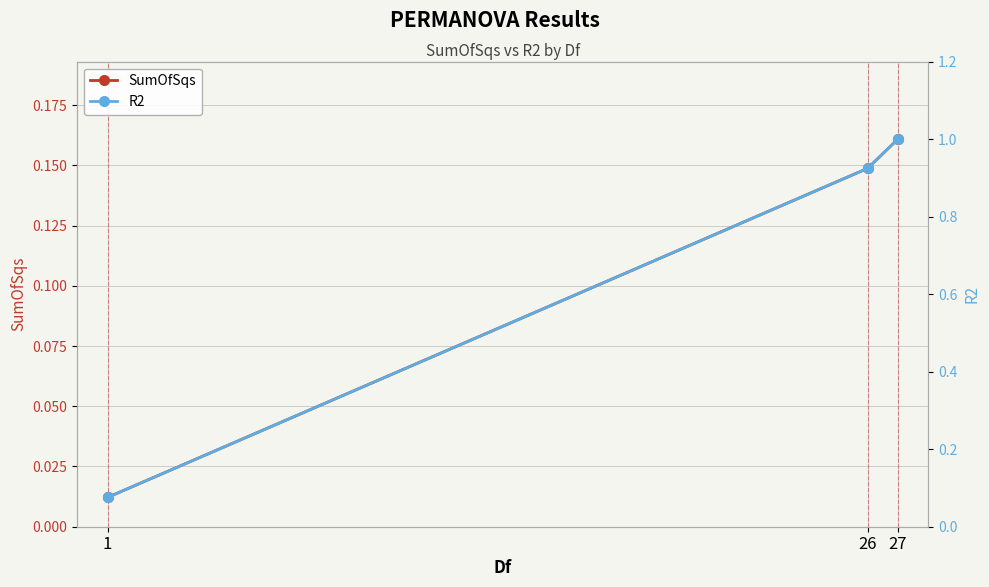

What is the value of the SumOfSqs point at the 2nd from the left?

0.1